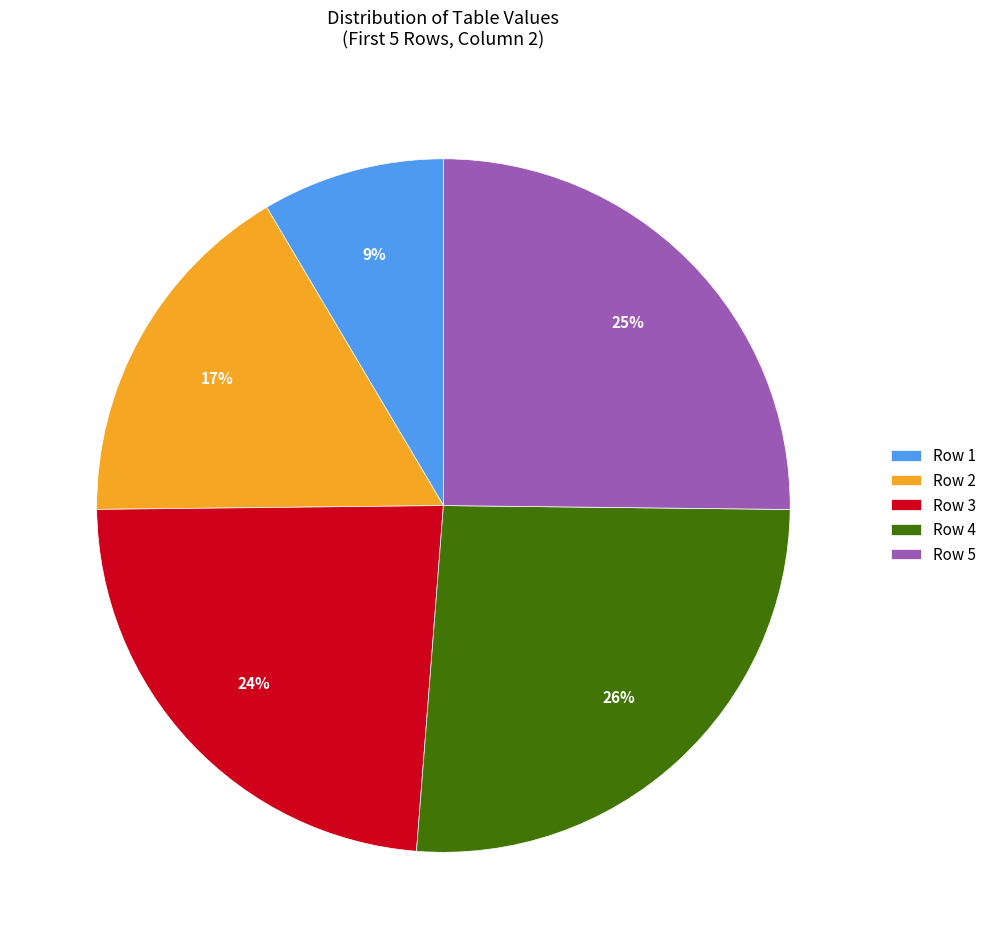

True or false: Row 5 accounts for 25% of the total.

True